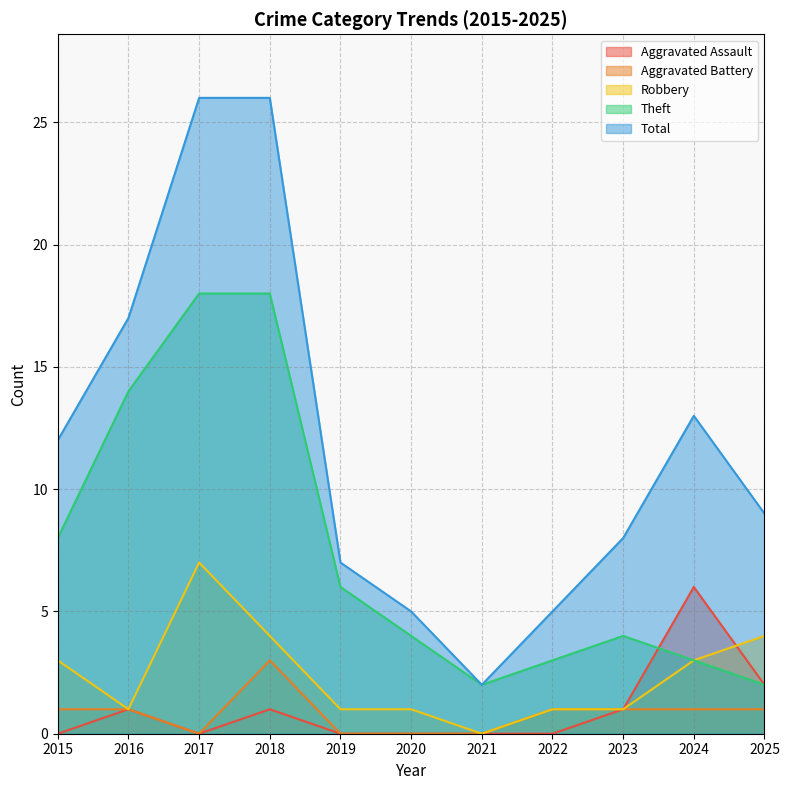

How many lines are shown in the chart?

5